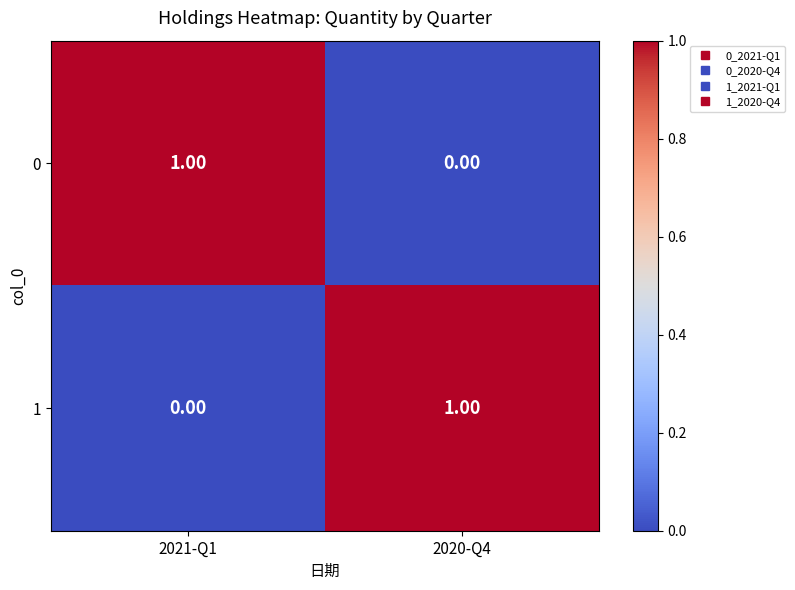

At 2021-Q1, list the series in order from largest to smallest.

0, 1